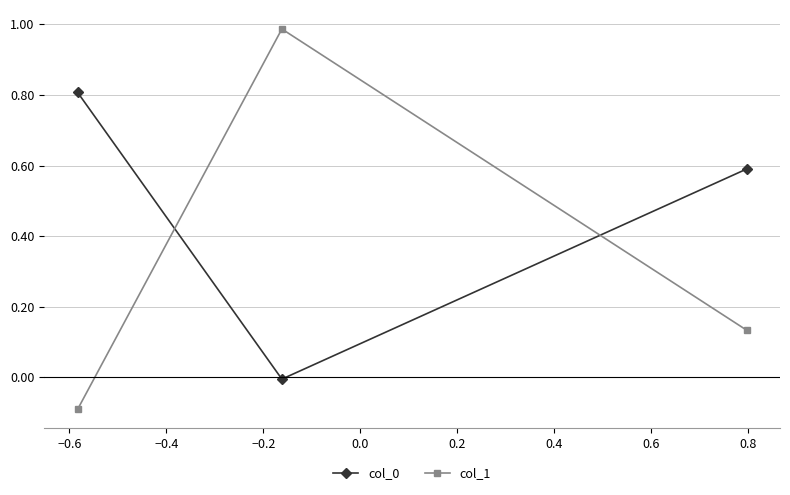

Which series has the largest range (max minus min)?

col_1